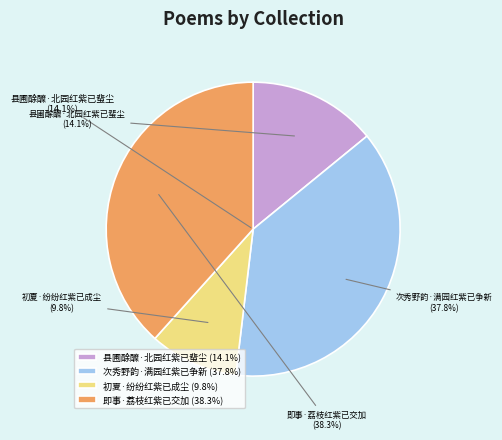

Do 即事·荔枝红紫已交加 and 初夏·纷纷红紫已成尘 together represent more than half of the pie?

No